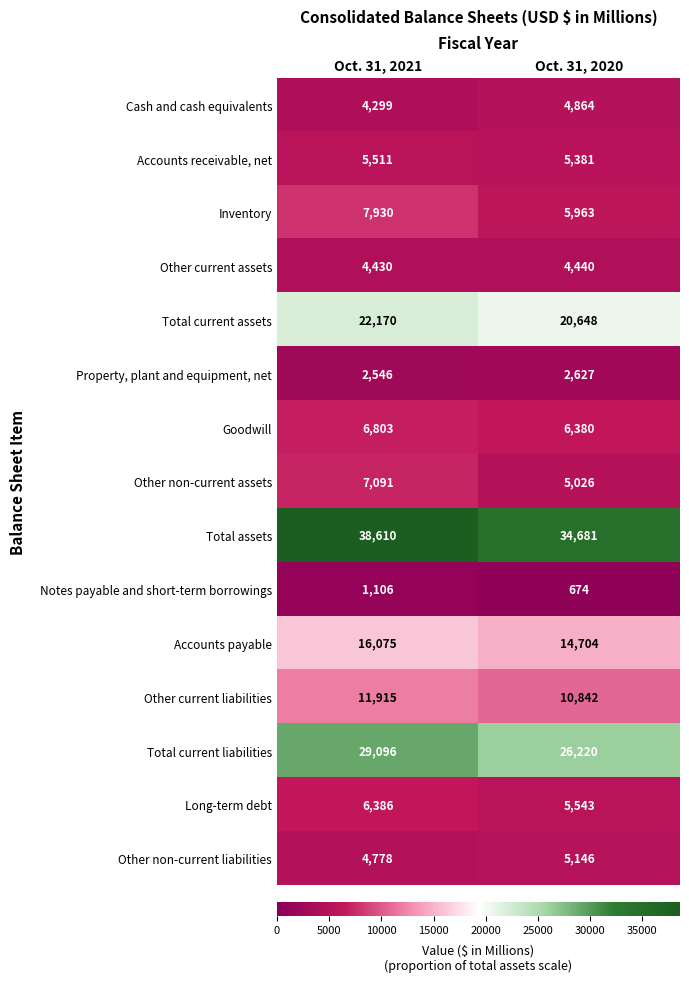

Count the number of data series in this chart.

15